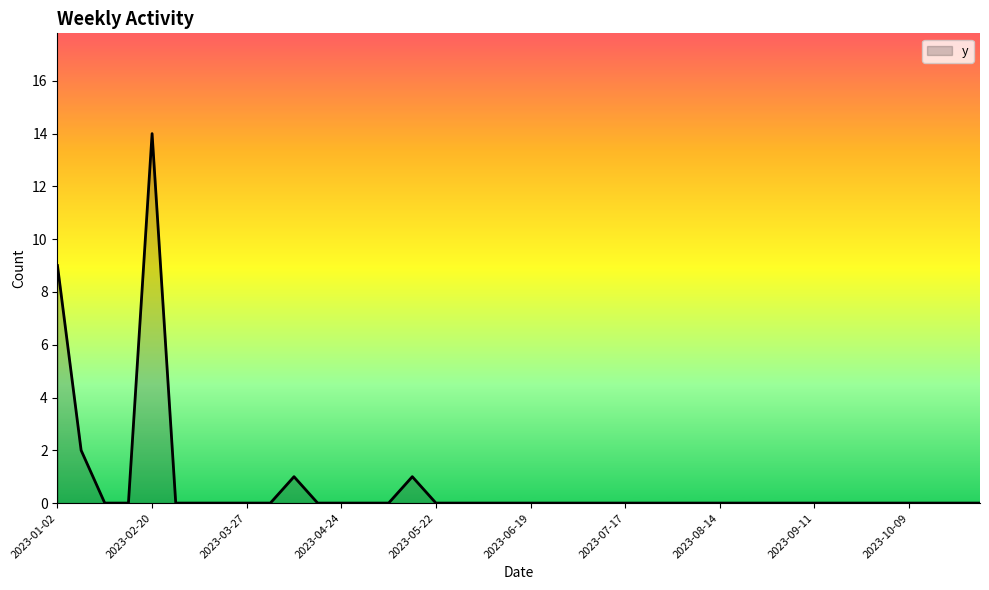

What is the greatest value displayed?

14